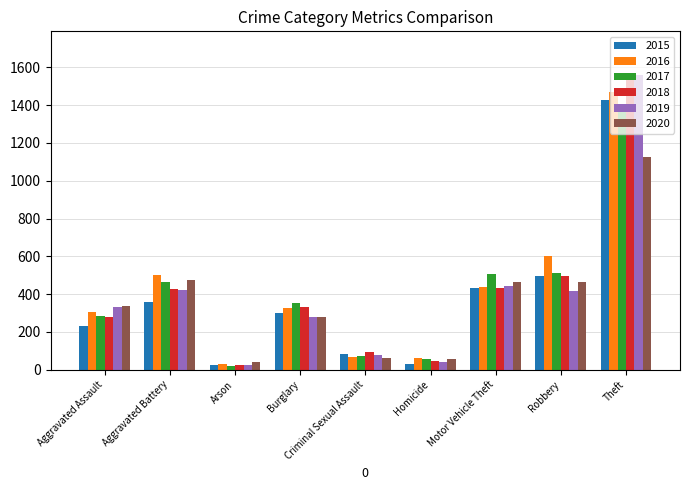

Which series has the largest range (max minus min)?

2019